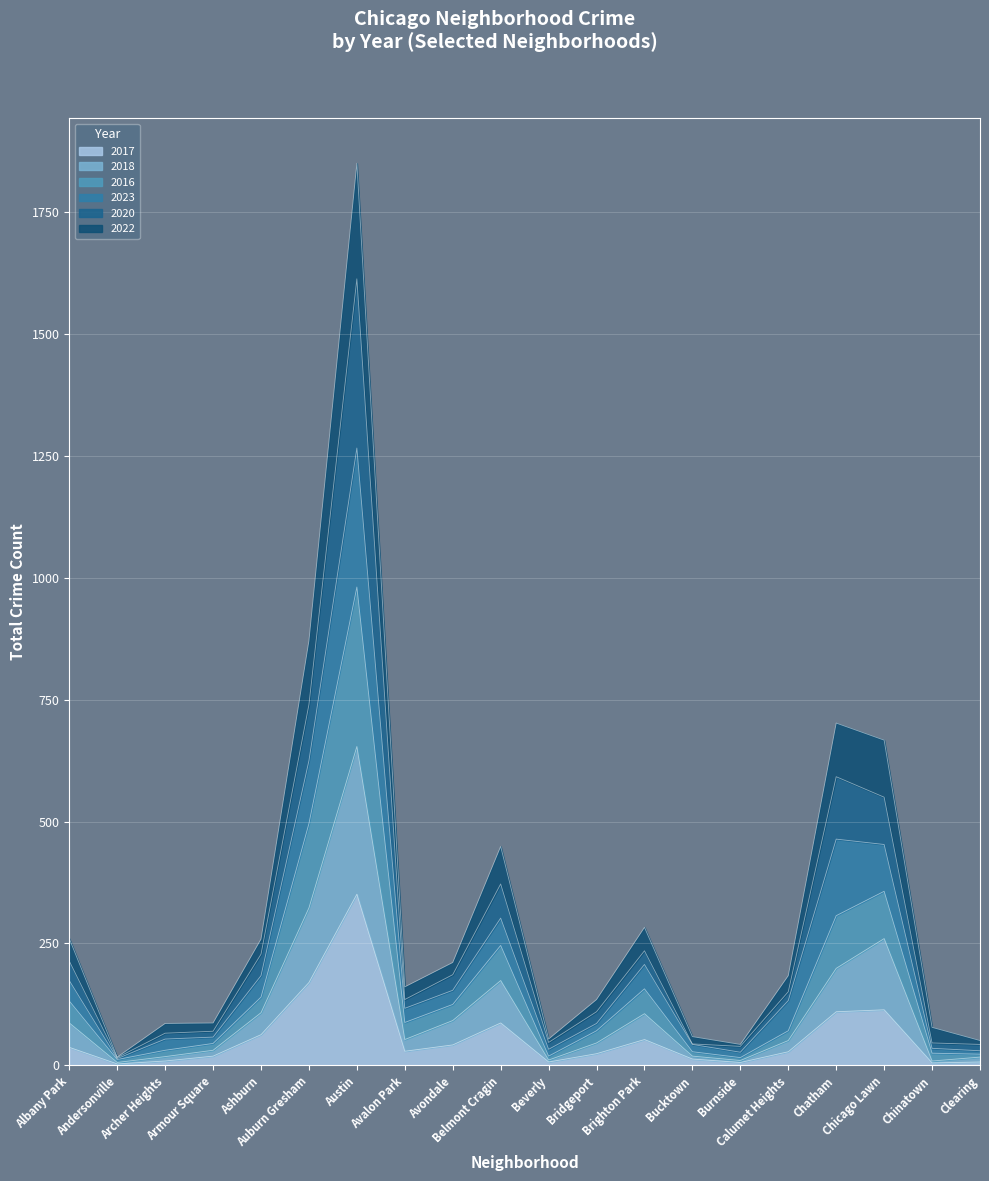

At which category is the sum across all series the highest?

Austin